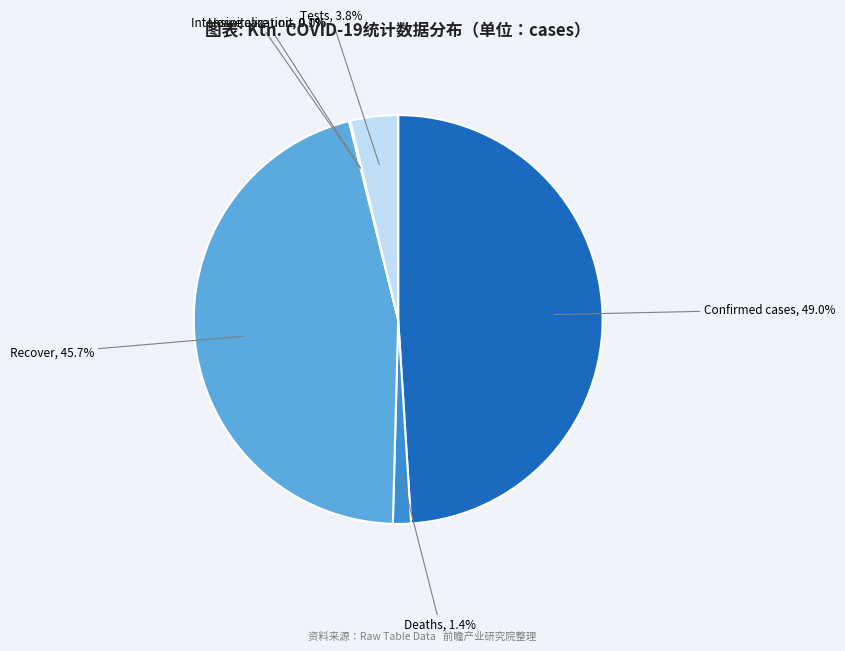

What is the change in value from Deaths to Recover?

+405.0